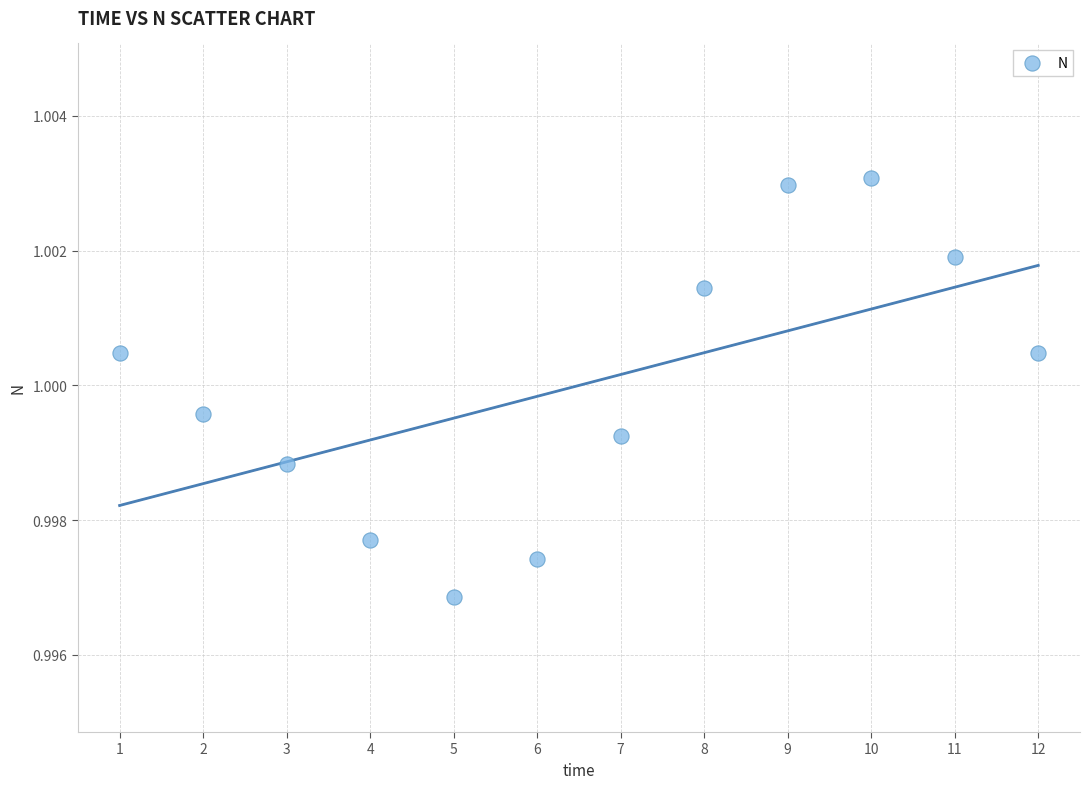

What is the range of X values (max minus min)?

11.0